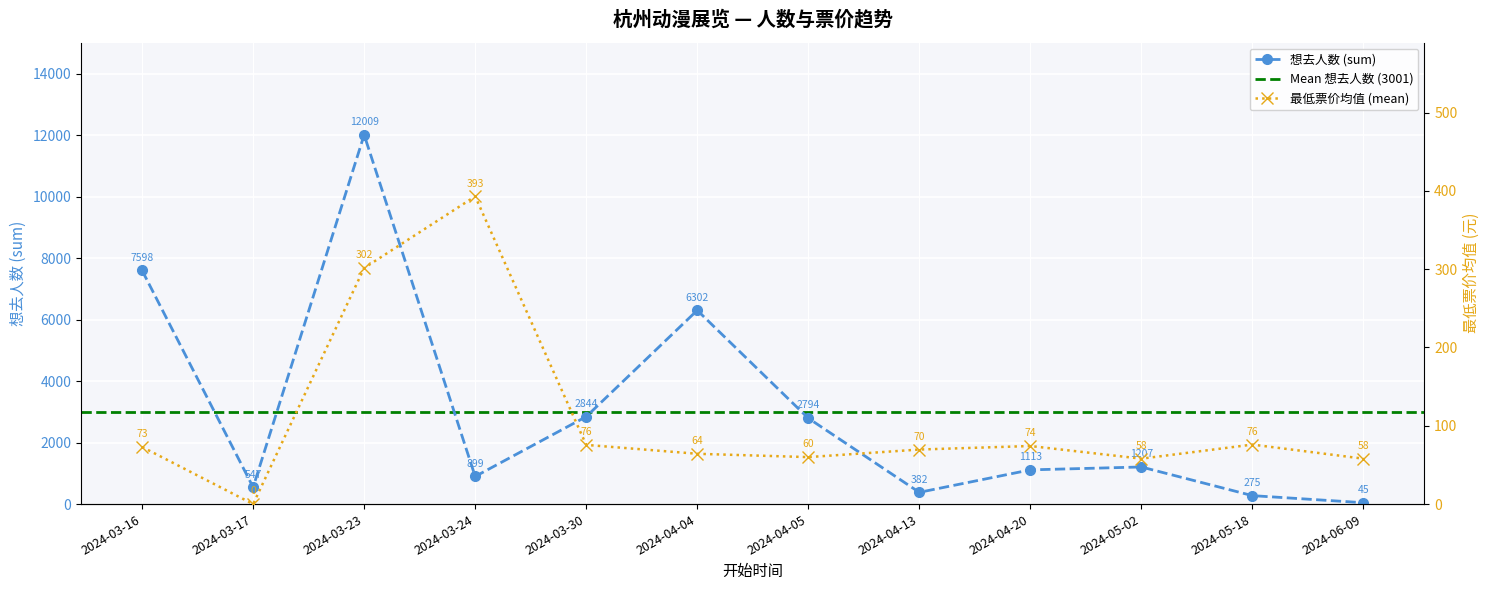

Where is the first local minimum for 想去人数 (sum)?

2024-03-17